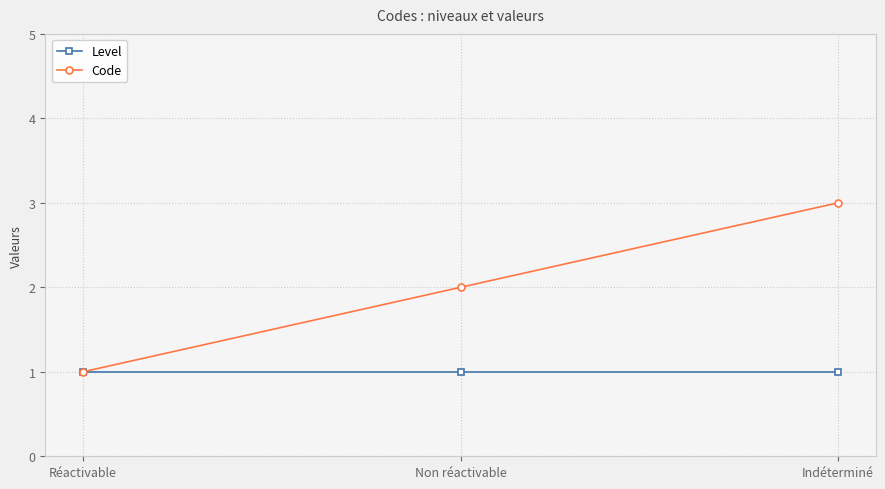

At which category is the sum across all series the highest?

Indéterminé